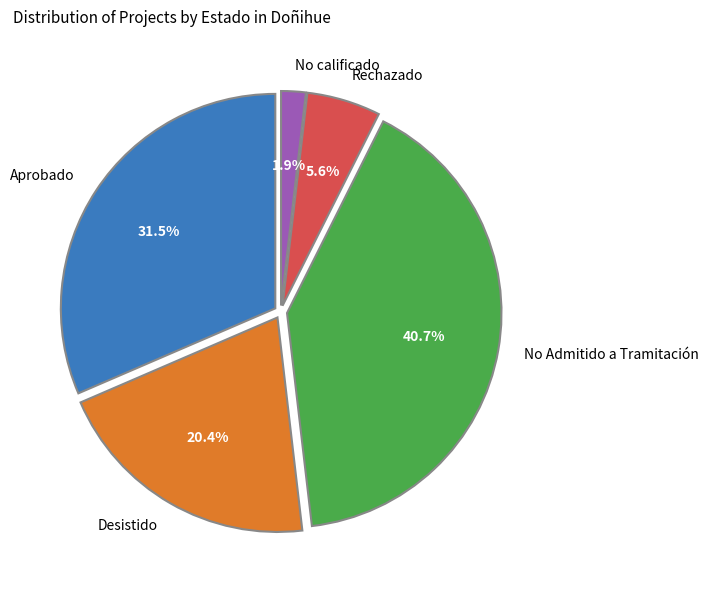

Count the number of slices in the pie.

5